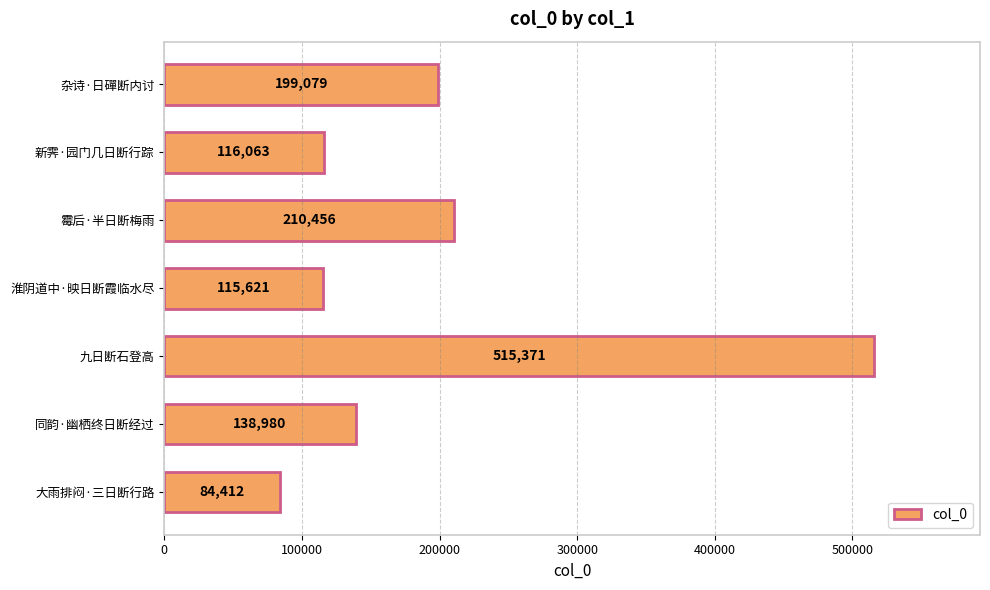

What is the ratio of the value at 同韵·幽栖终日断经过 to the value at 霉后·半日断梅雨?

0.7